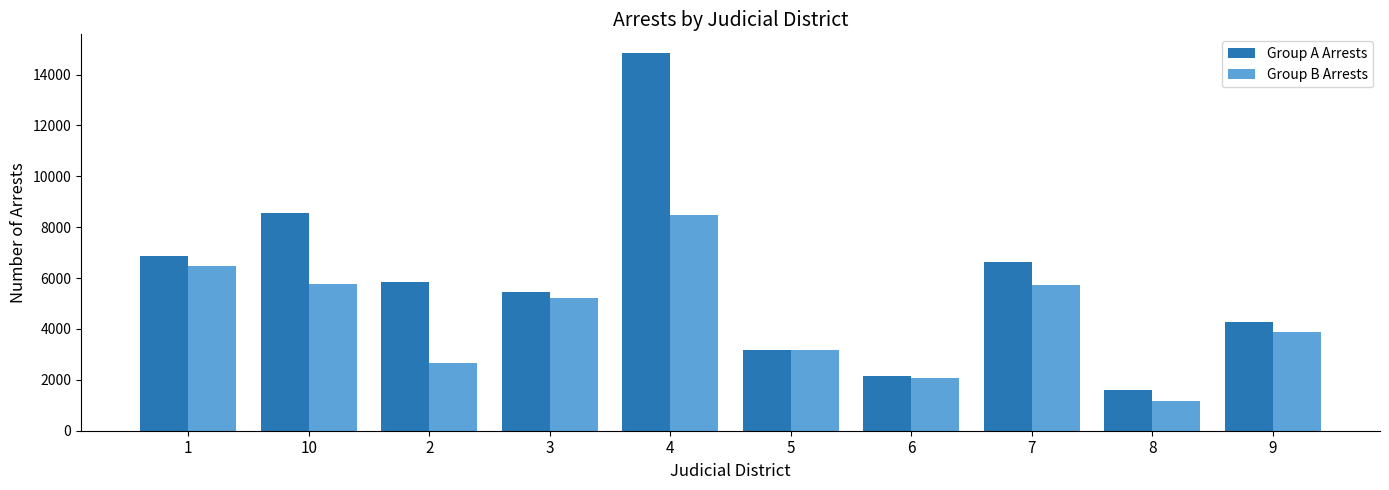

What is the label of the 1st bar from the left?

1